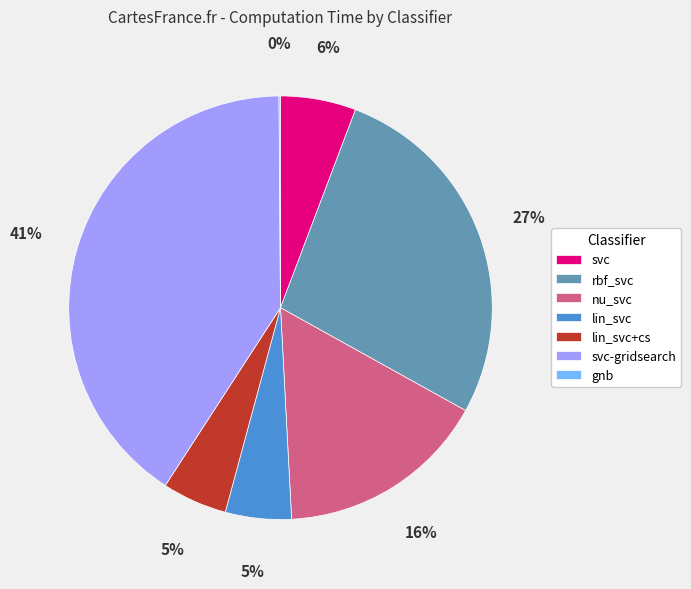

Which slice is the largest?

svc-gridsearch